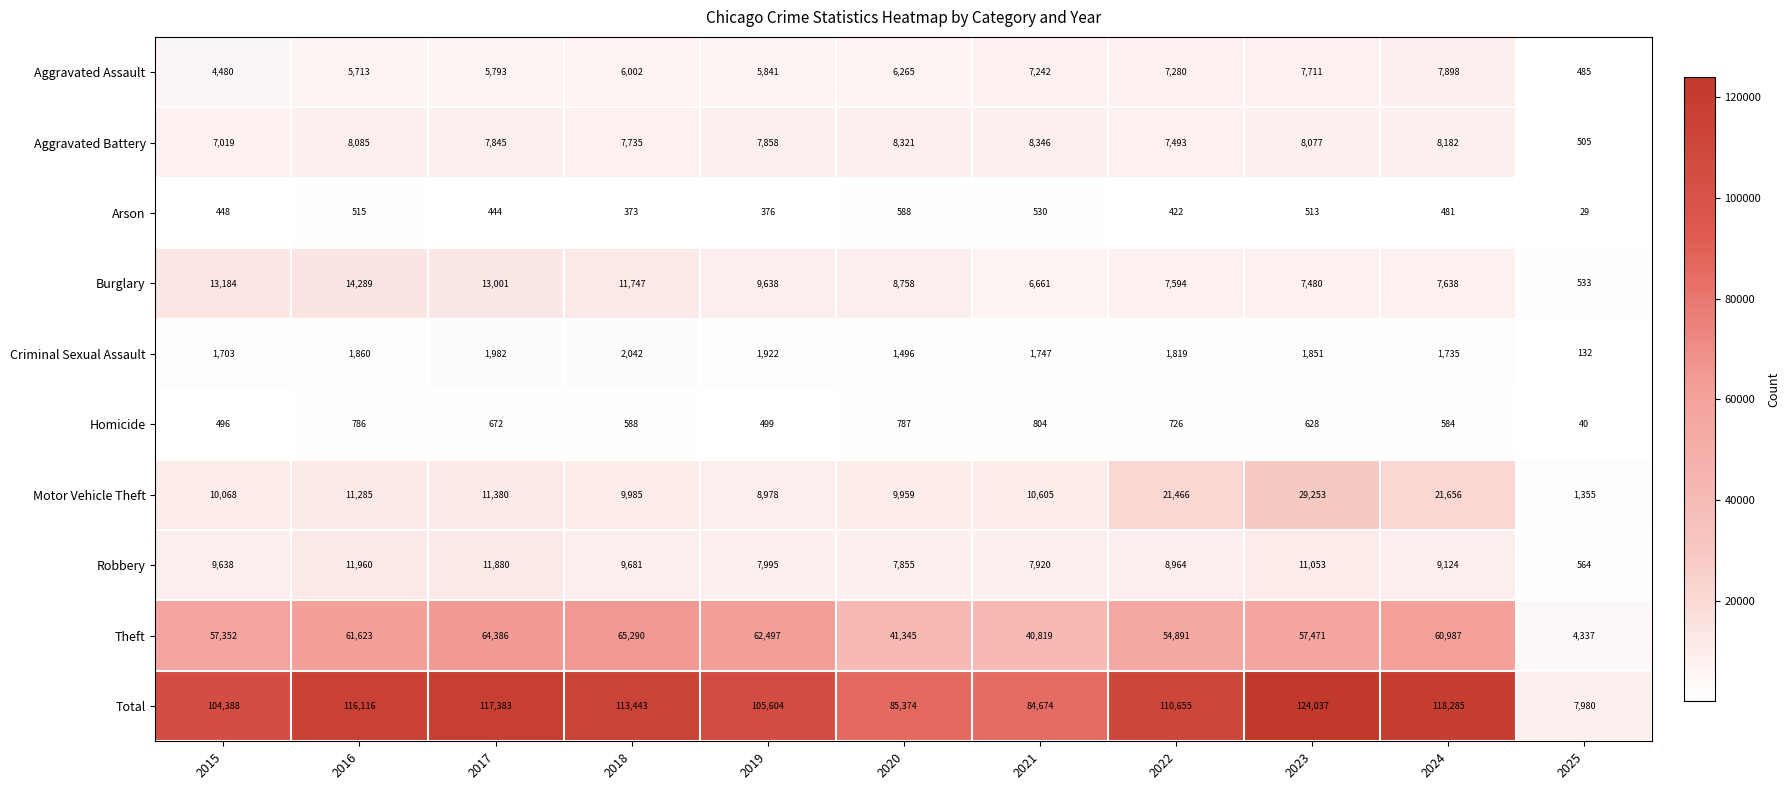

What is the difference between the second highest and second lowest values in the Homicide series?

291